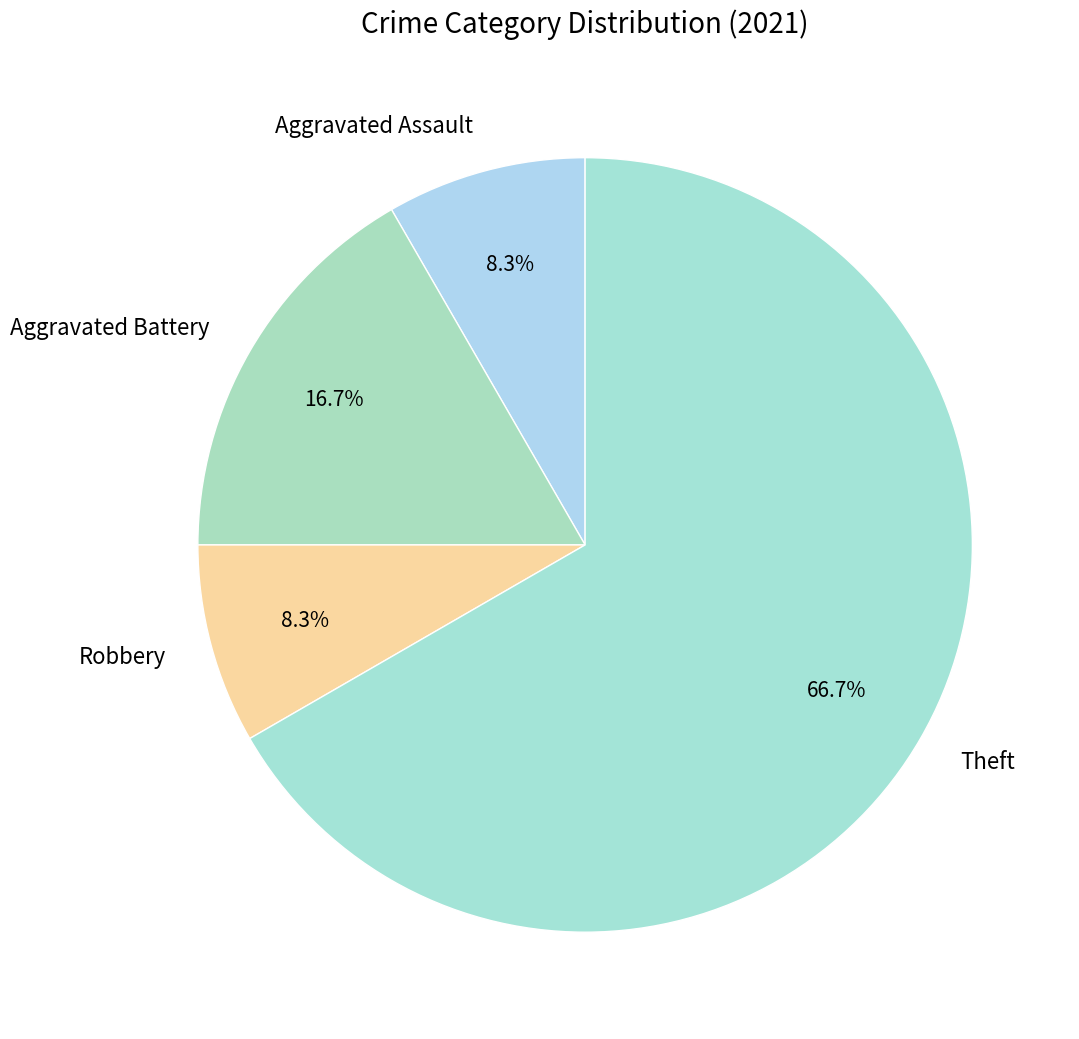

To the nearest percent, what is the difference between the largest and smallest slice percentages?

58%